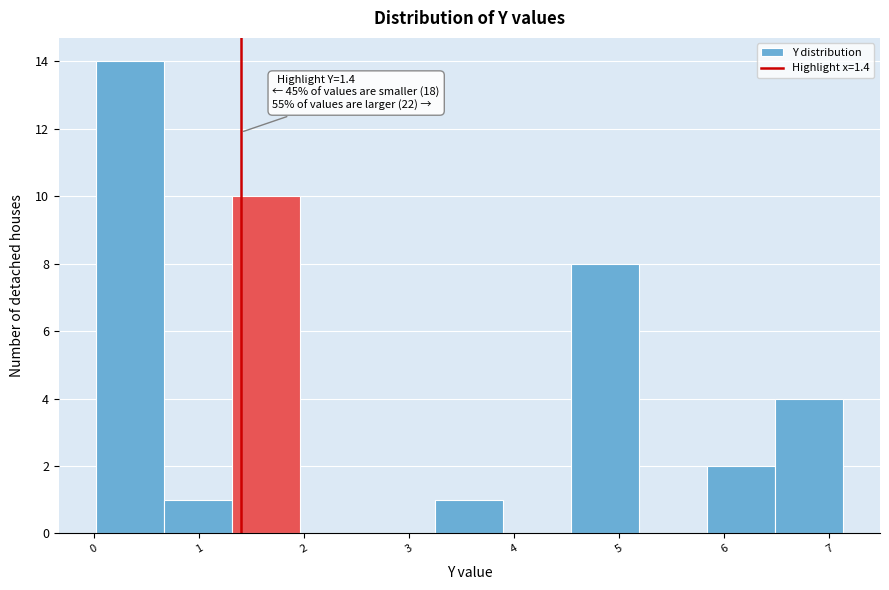

Over which range of the x-axis is the bar tallest?

0.0 to 0.7